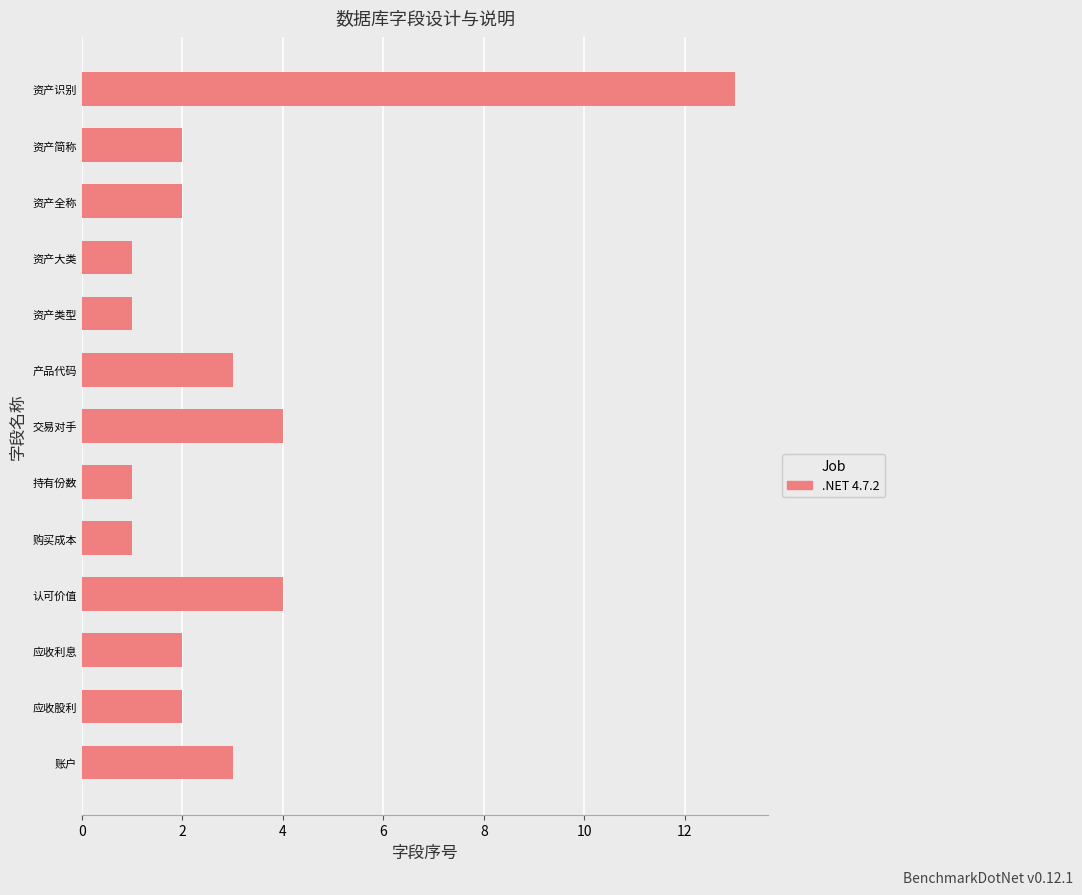

How many bars are there in total?

13